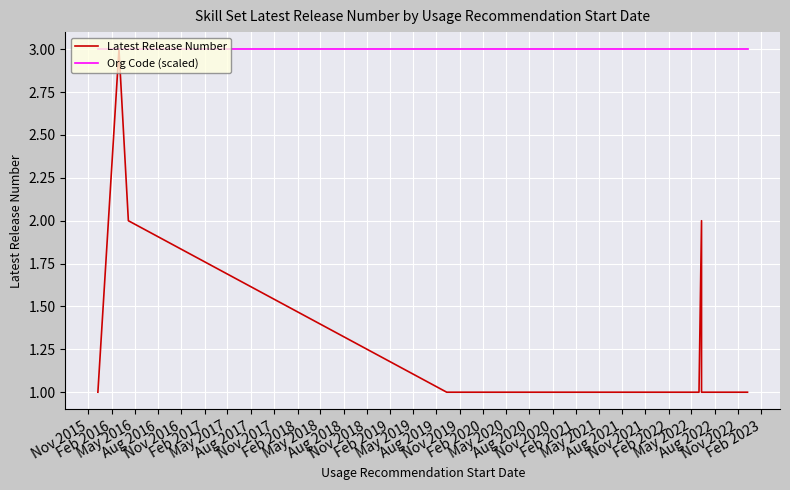

What position from the left is Aug 2019?

16